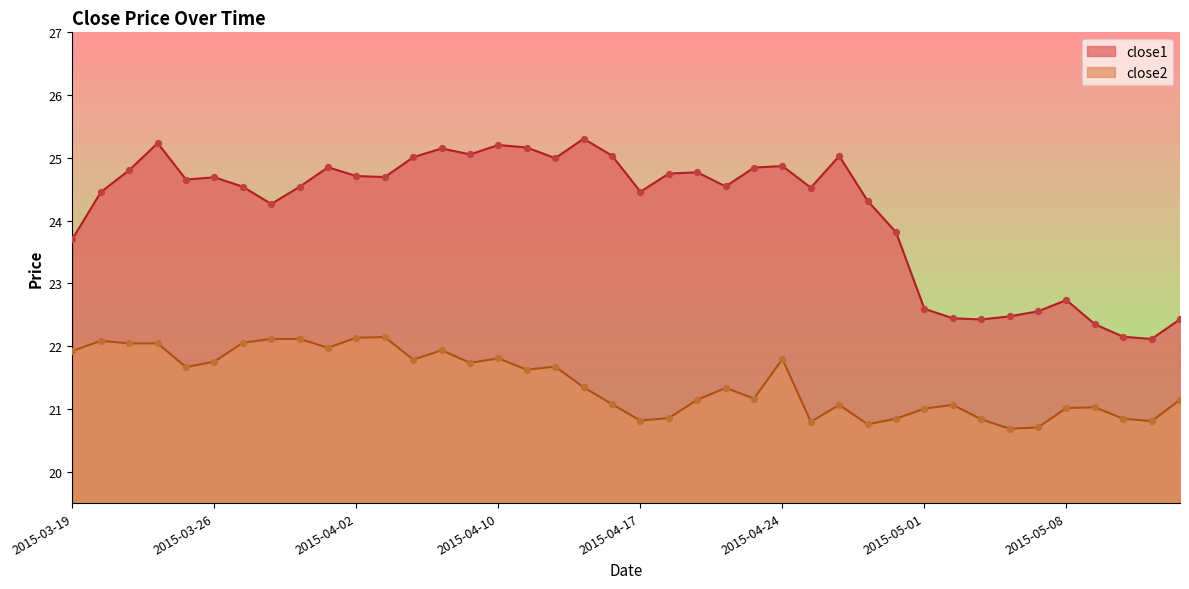

Which series reaches the minimum Y coordinate?

close2